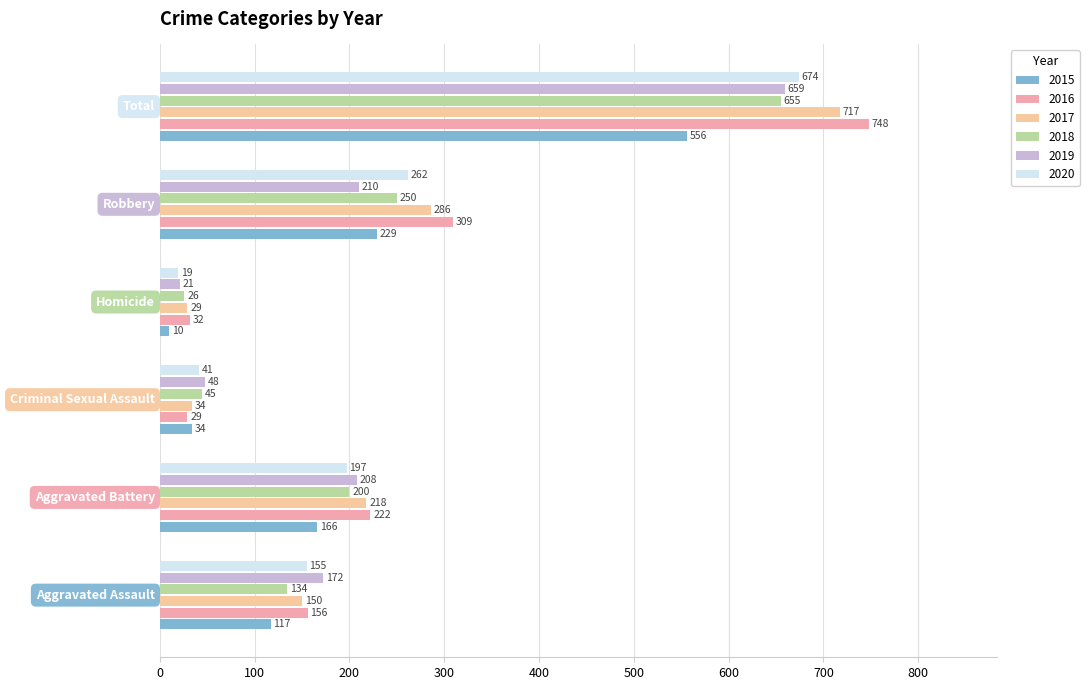

At how many categories does at least one series exceed 131?

4